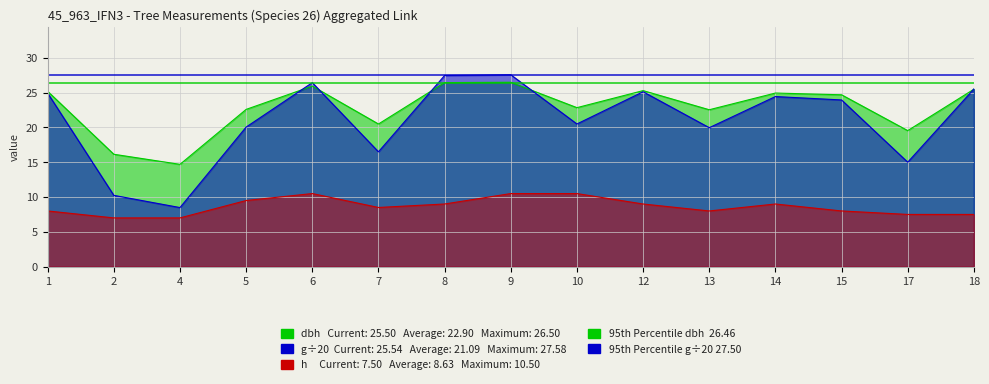

Is it true that g equals 25.1 at 12?

True